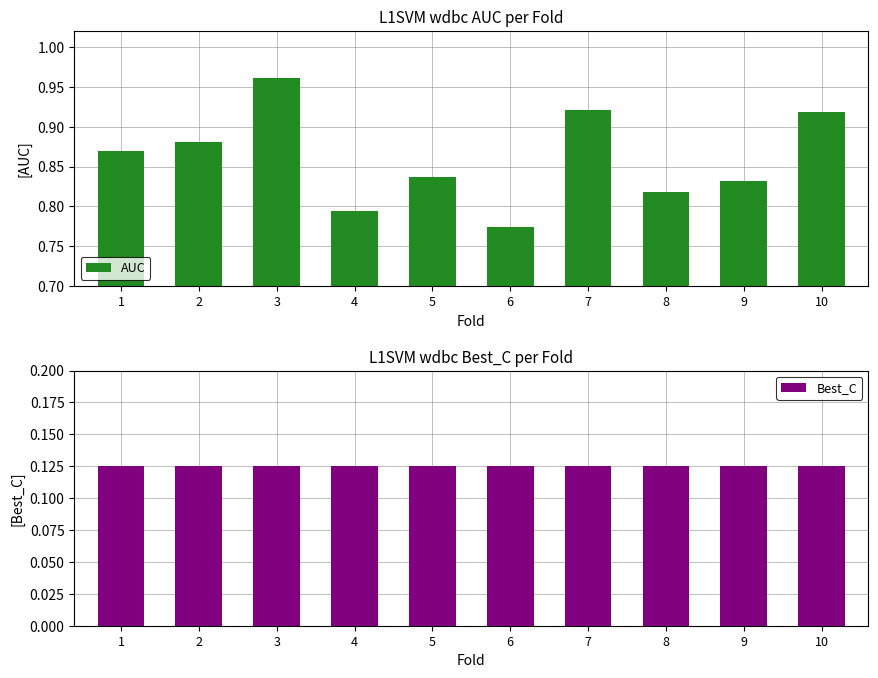

What is the approximate value of Best_C at 1?

0.1